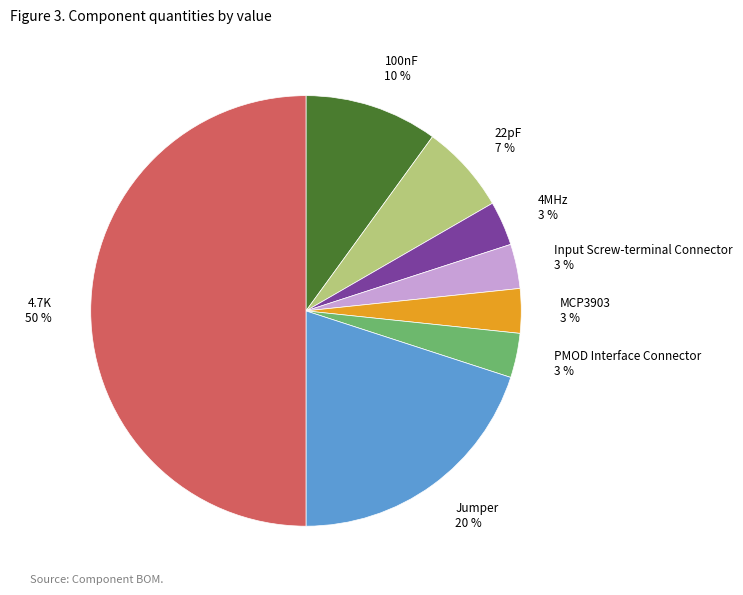

To the nearest percent, what is the difference between the largest and smallest slice percentages?

47%